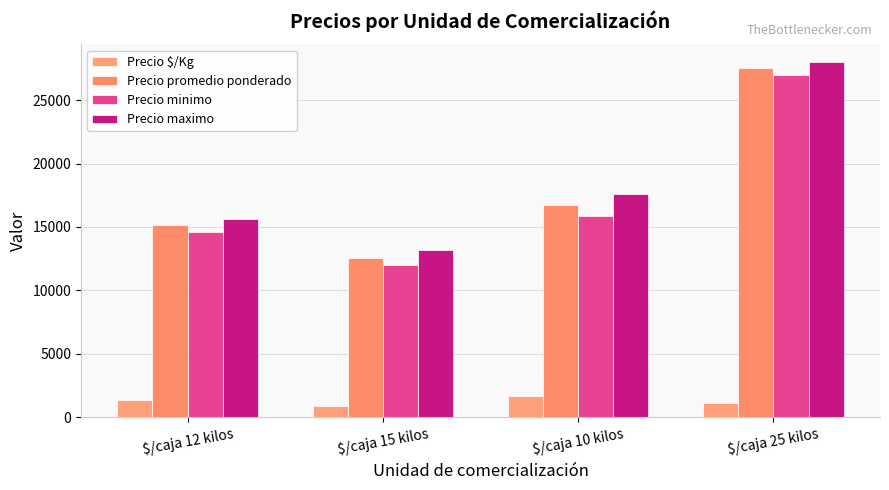

What is the difference between the Precio promedio ponderado values at $/caja 10 kilos and $/caja 25 kilos?

10750